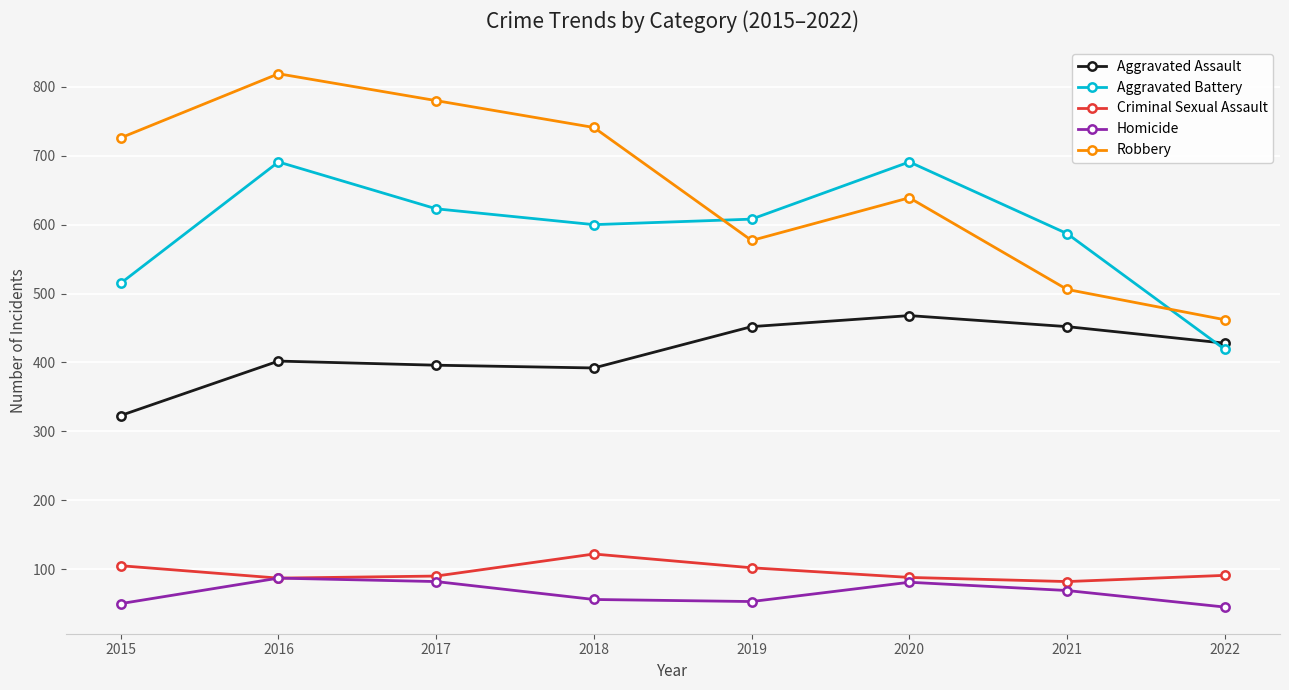

What is the maximum value for Homicide?

87